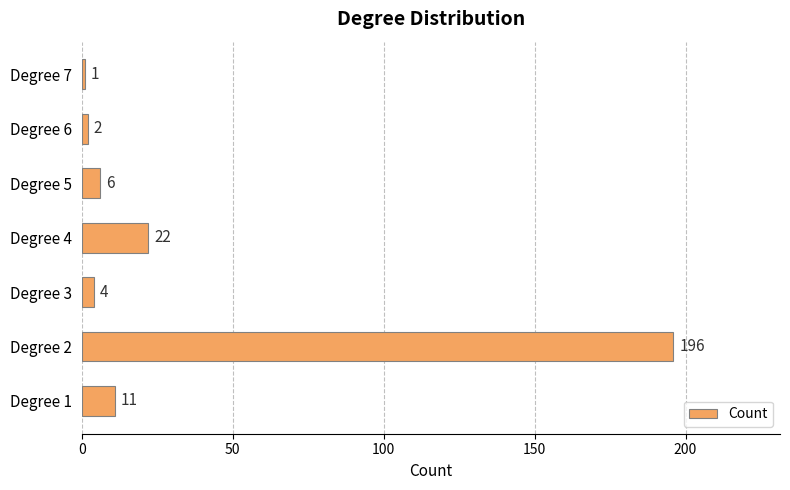

The value at Degree 3 is 4. True or false?

True